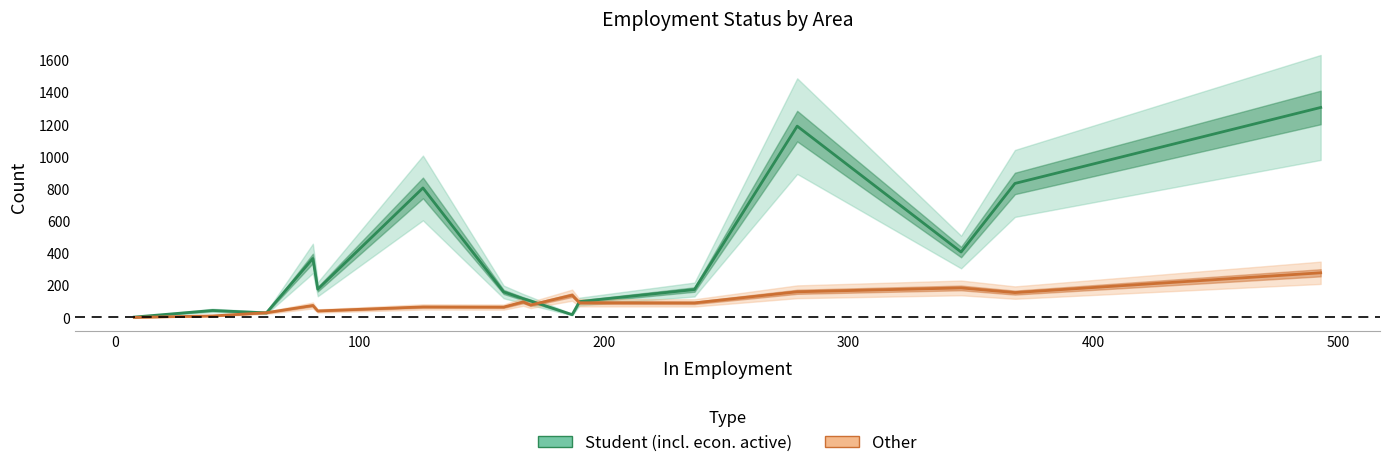

How many interior local peaks does the Other series have?

5